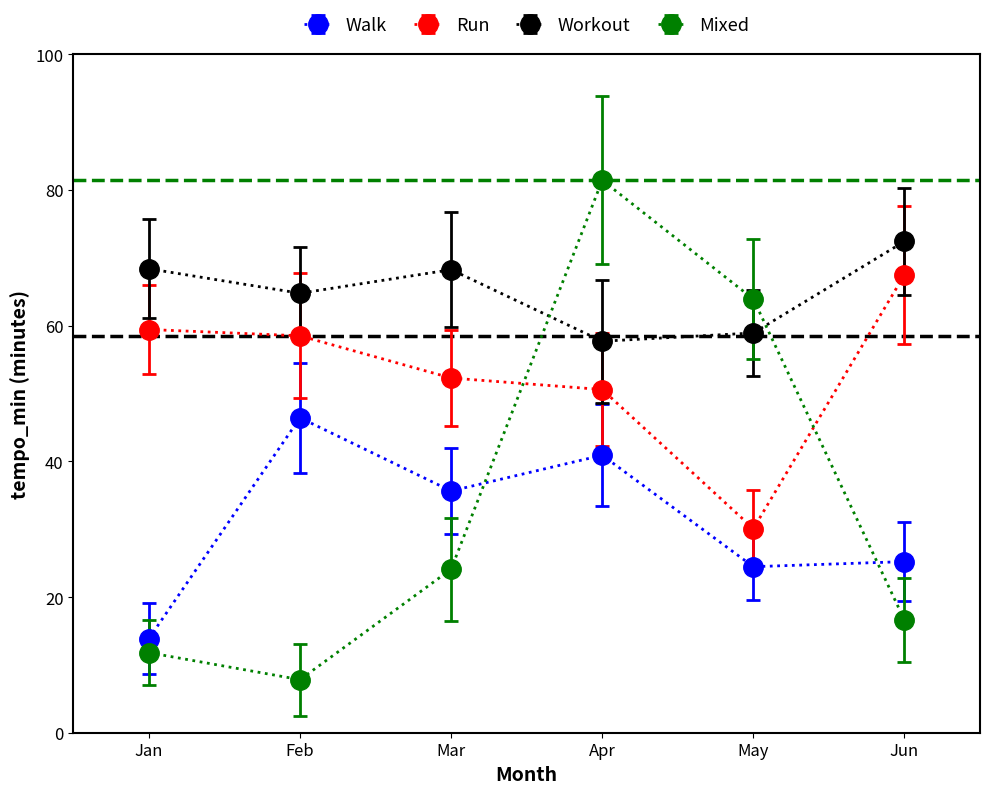

True or false: Walk and Run intersect in this chart.

False